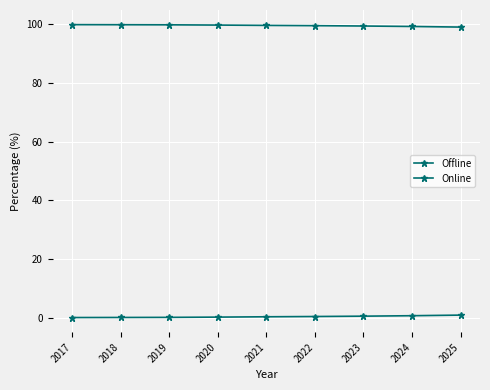

How many lines are shown in the chart?

2